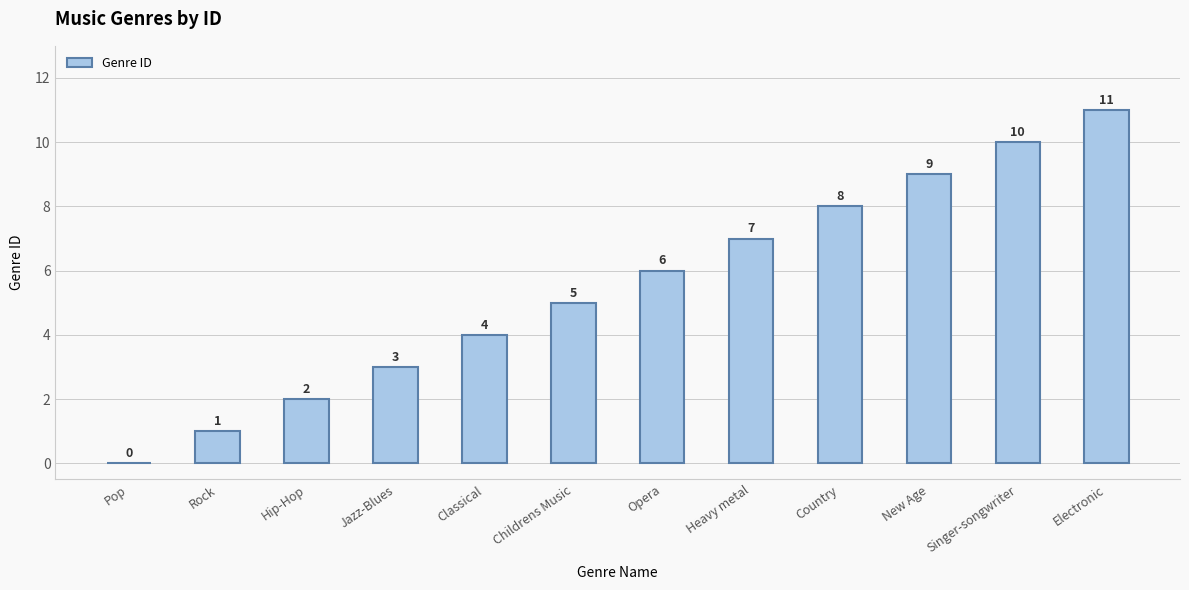

Where is the data nearest to the value 5?

Childrens Music